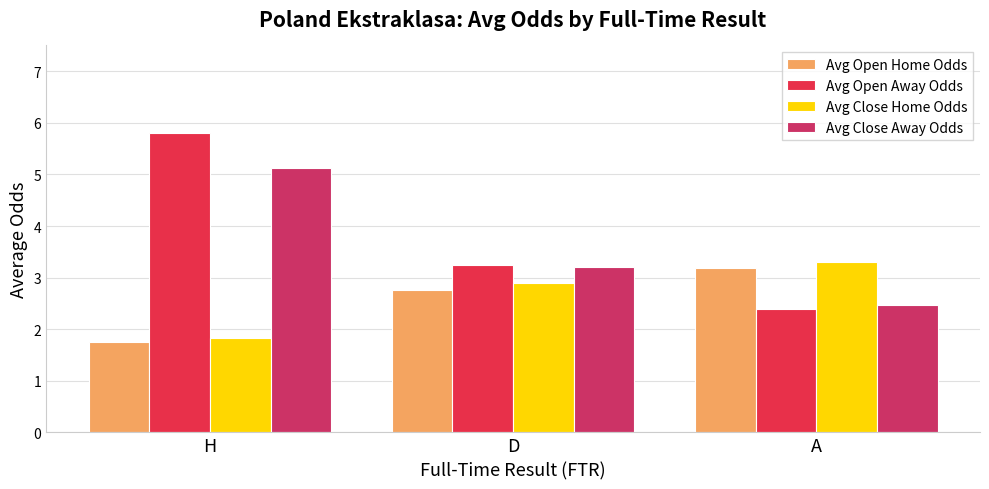

Is the value of Avg Open Home Odds at A greater than the value of Avg Open Away Odds at D?

No